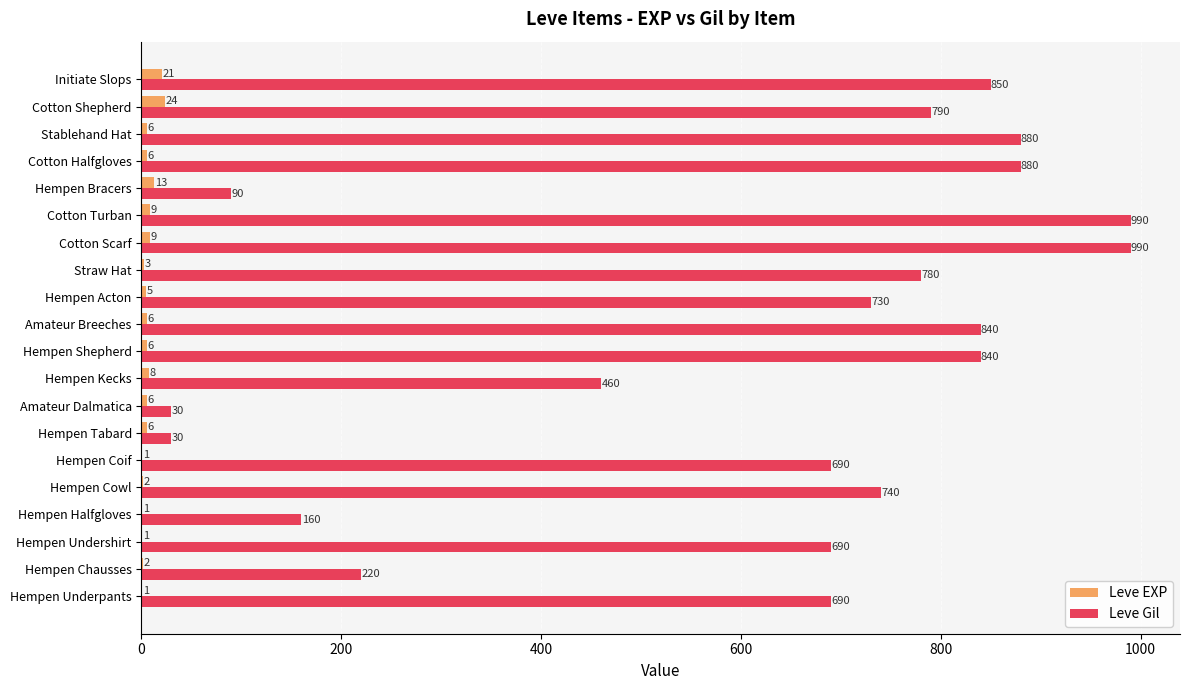

What is the sum of all Leve EXP values?

136